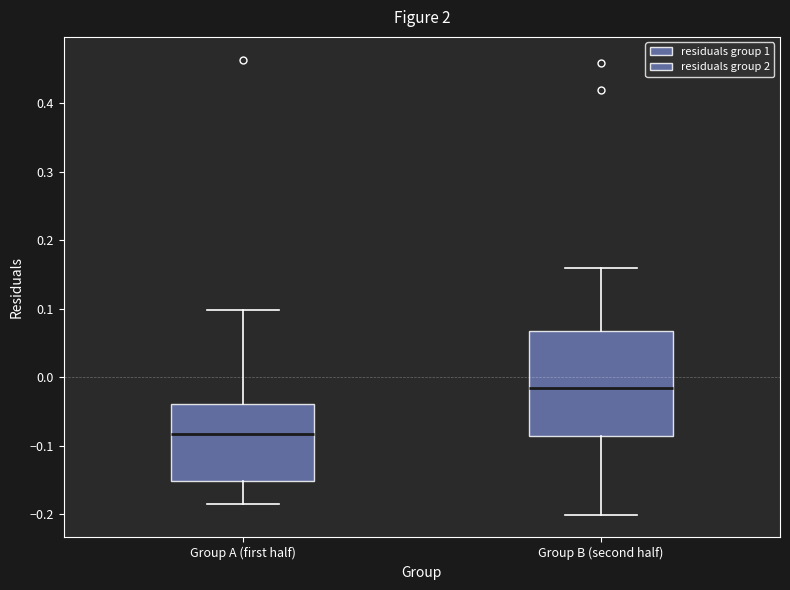

Where is the upper edge of the box for Group B (second half) on the y-axis? The values are not printed on the chart, so give them approximately, as read against the axis.

0.07